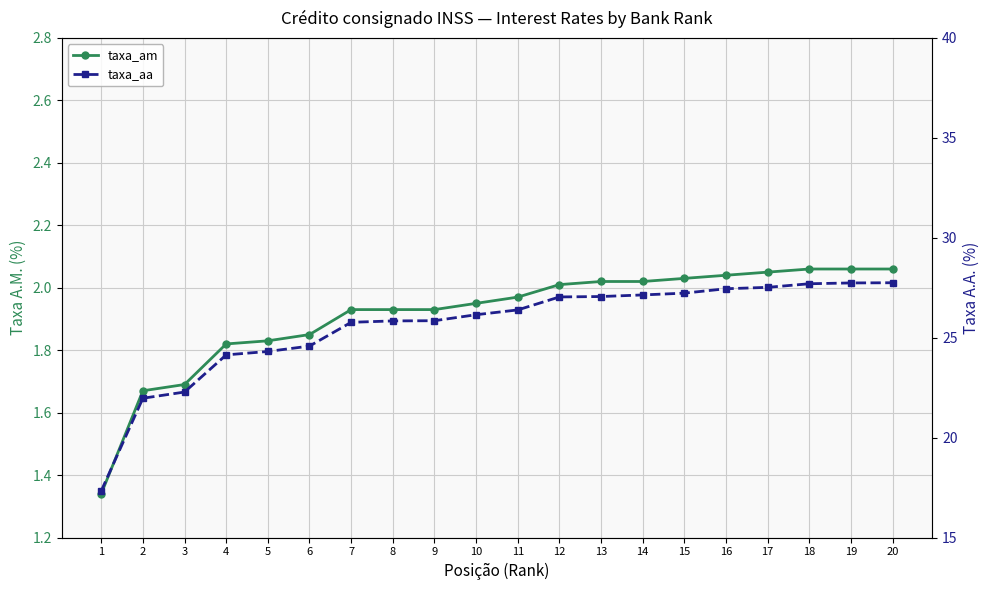

At which category is the sum across all series the highest?

20